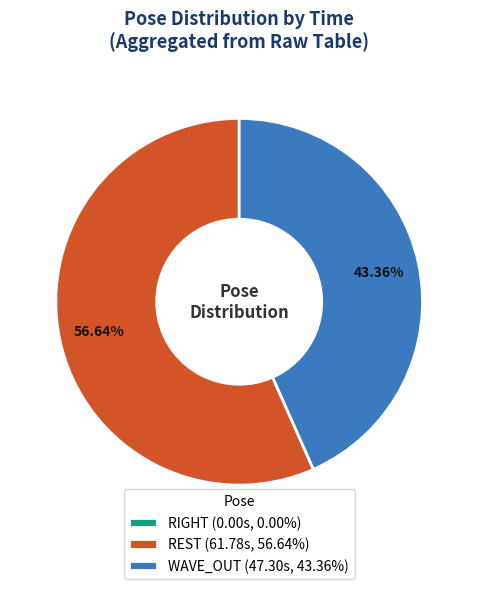

Does WAVE_OUT (47.30s, 43.36%) account for over 50% of the chart?

No